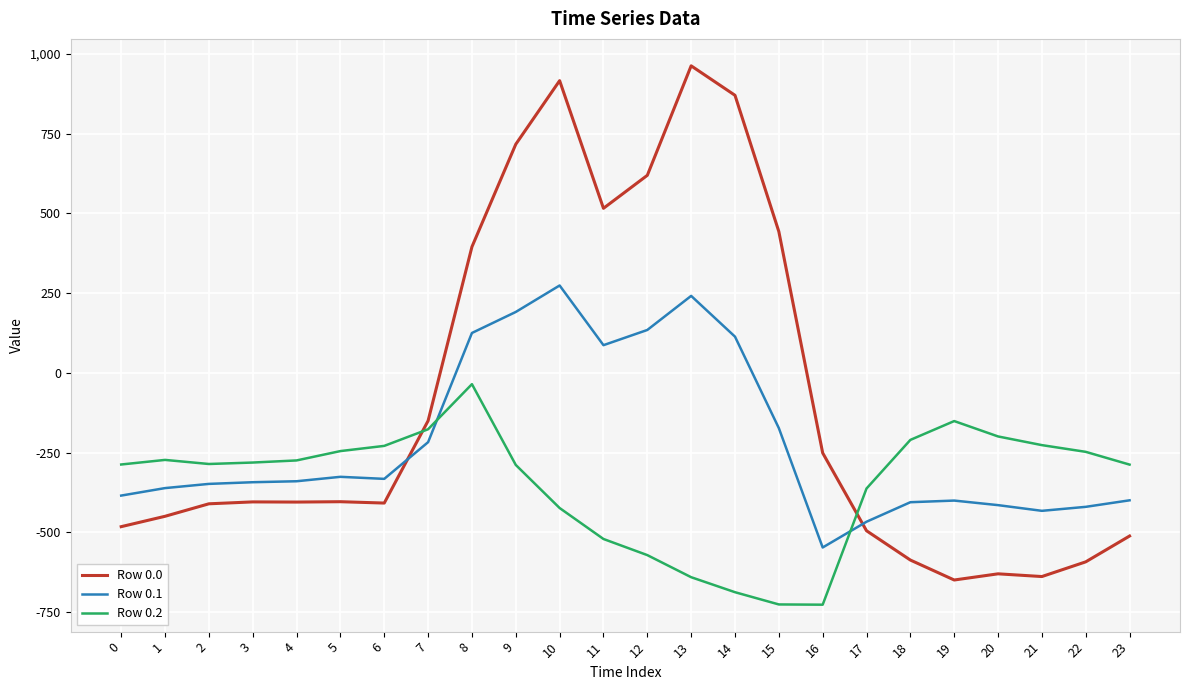

Rank the series by their average value, from lowest to highest.

Row 0.2, Row 0.1, Row 0.0